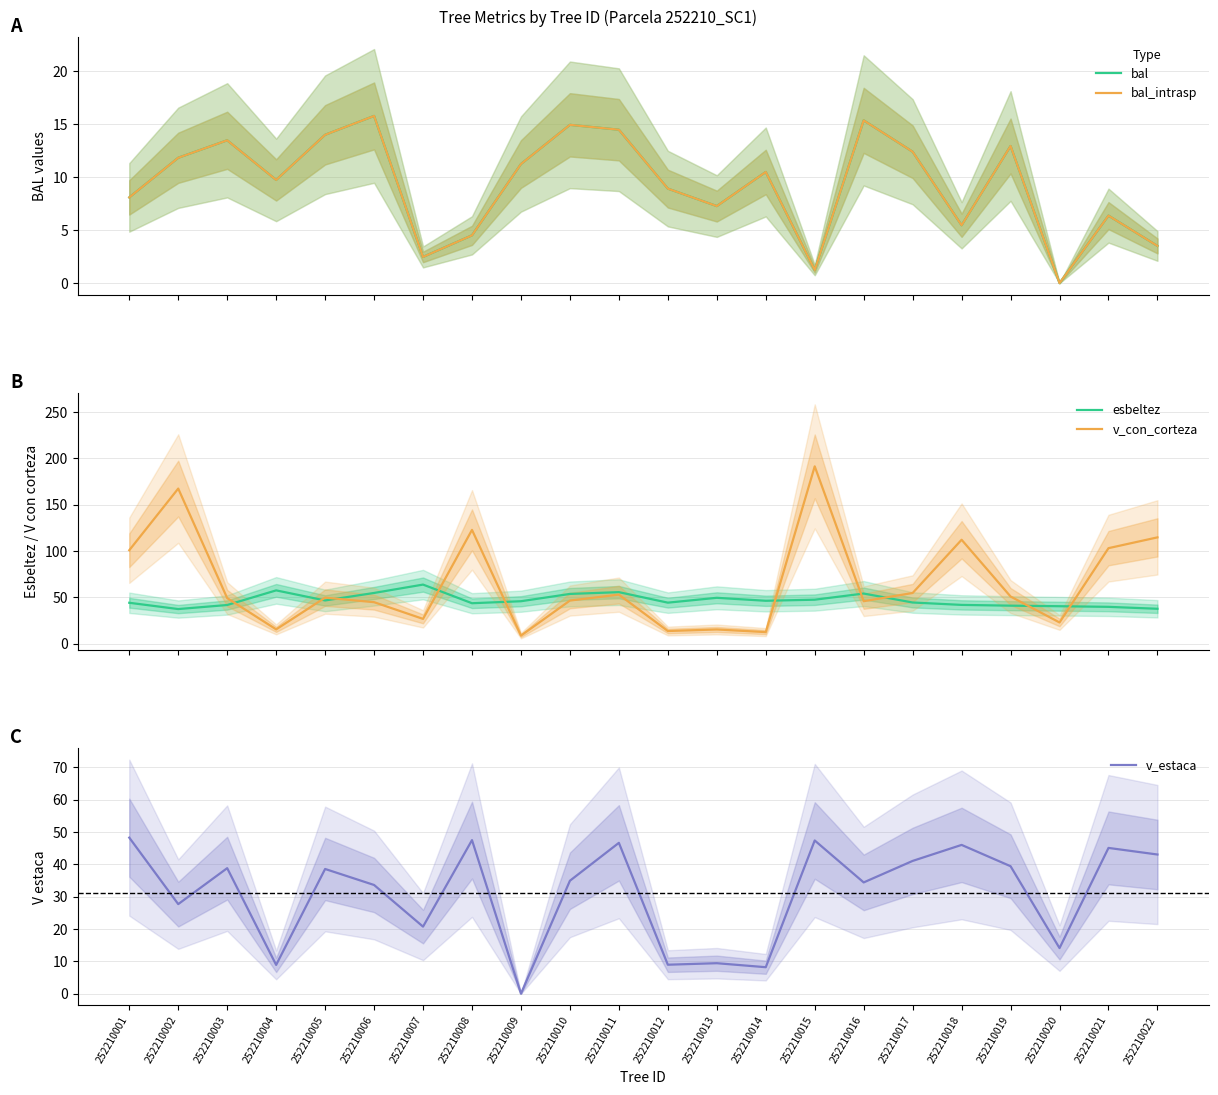

At how many categories does at least one series exceed 64?

7